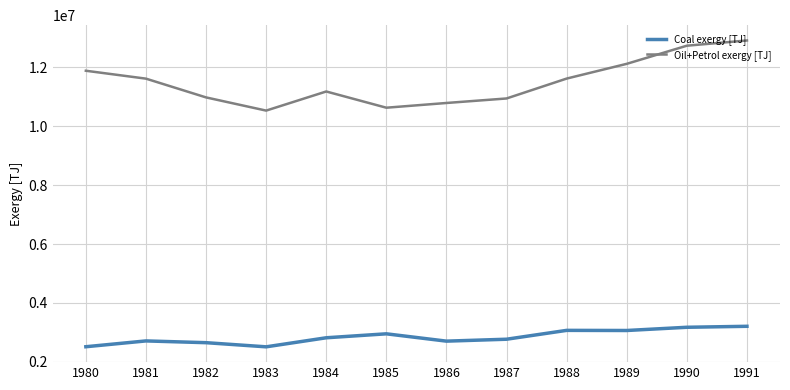

Is this an area chart (filled region under the line)?

No